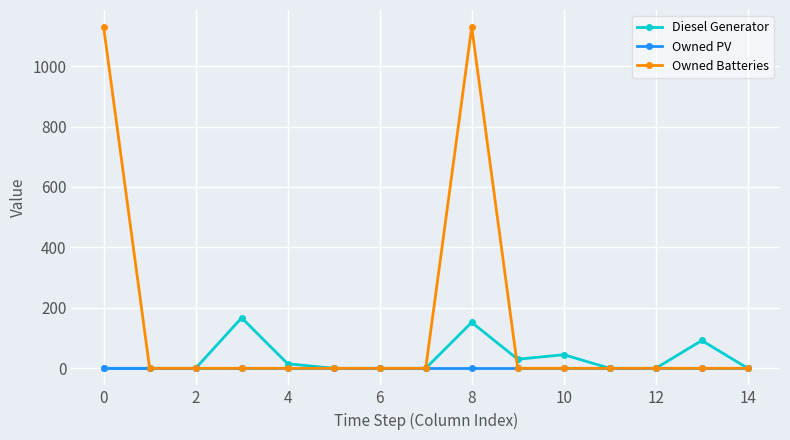

How many data points in Diesel Generator are above 0?

6